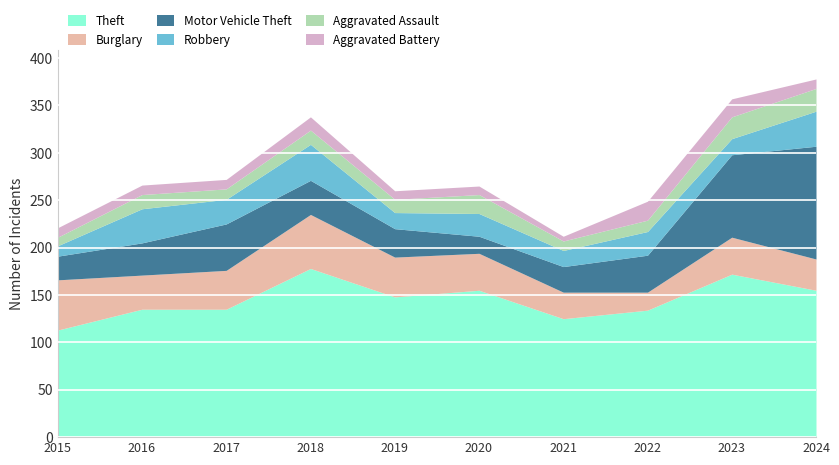

At which label does Burglary first exceed 39?

2015